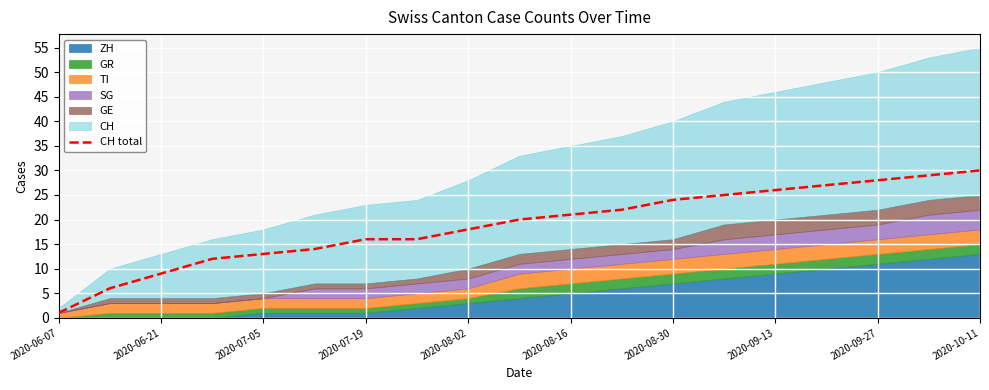

Which label corresponds to the smallest value in the chart?

2020-06-07